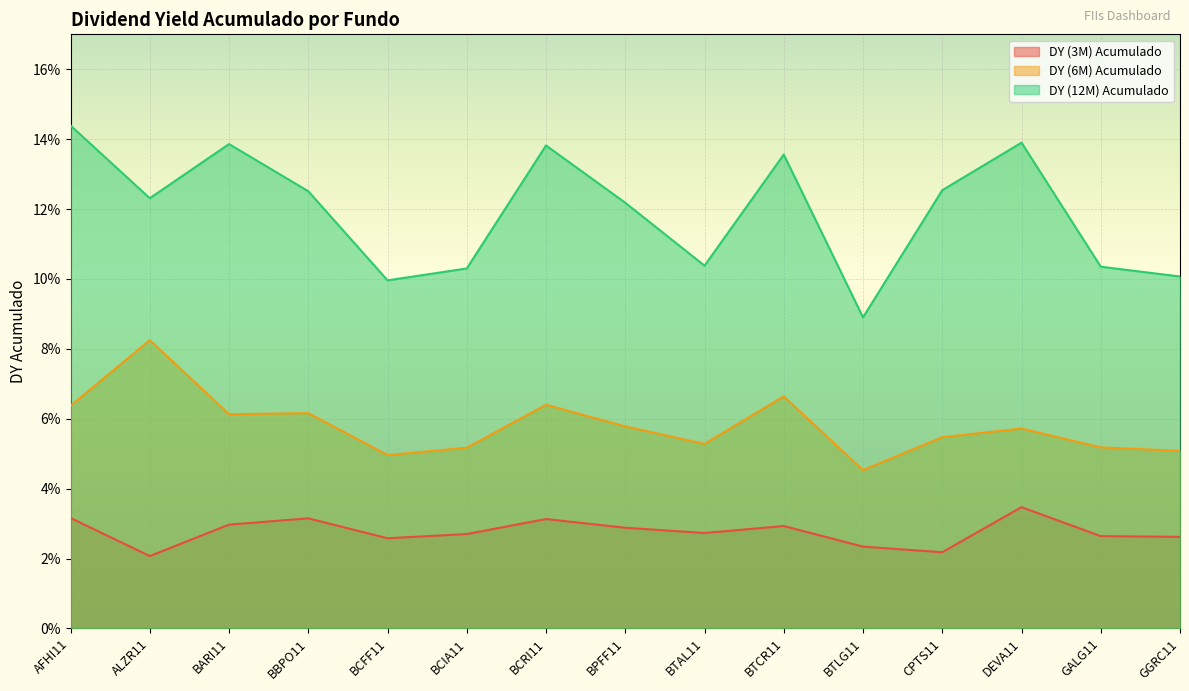

At CPTS11, list the series in order from largest to smallest.

DY (12M) Acumulado, DY (6M) Acumulado, DY (3M) Acumulado